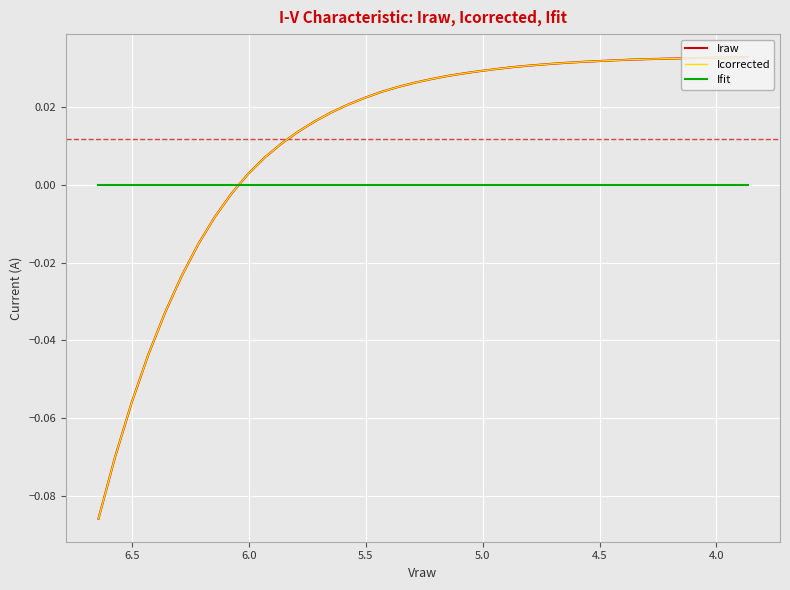

How many distinct data groups are displayed?

3